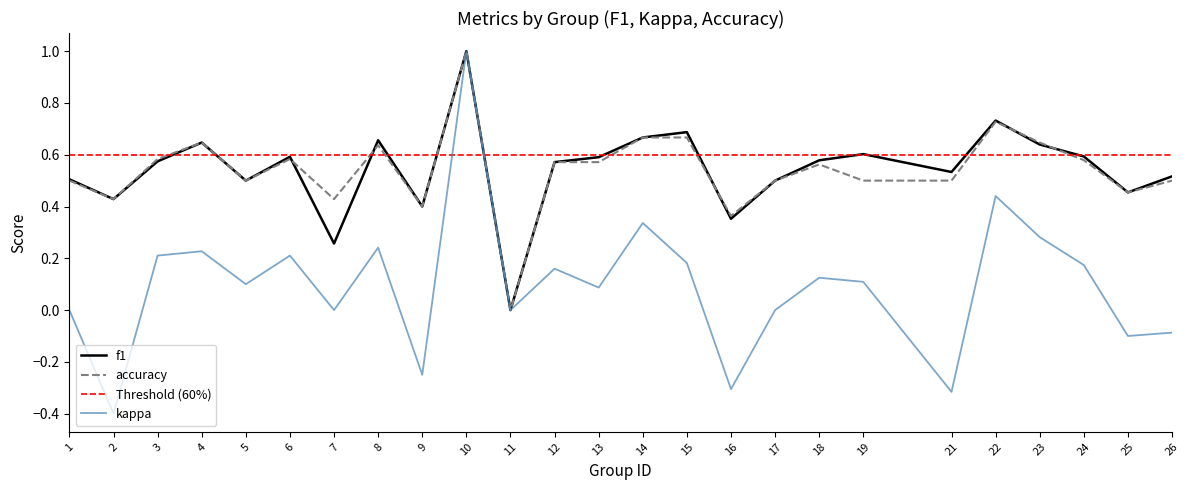

Which series has the widest spread of values?

kappa